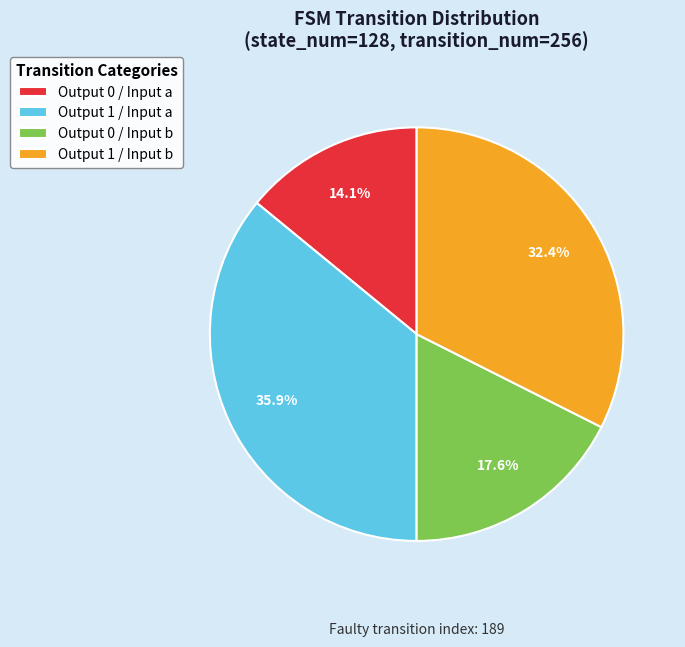

Is there any slice that represents more than half of the pie?

No